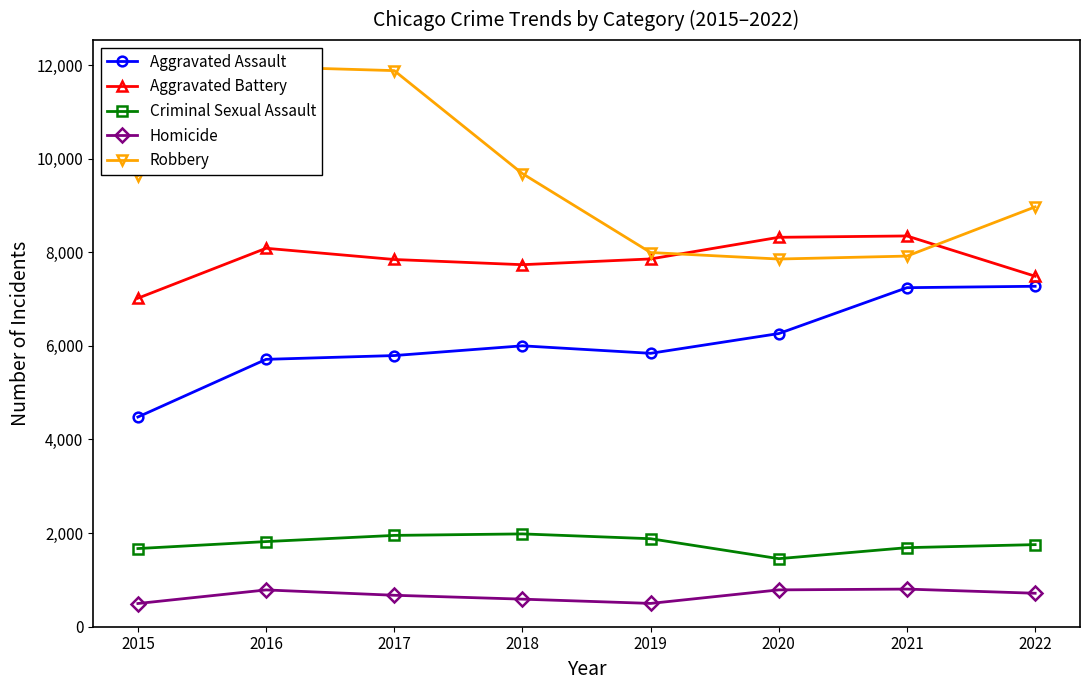

What is the sum of all Robbery values?

75894